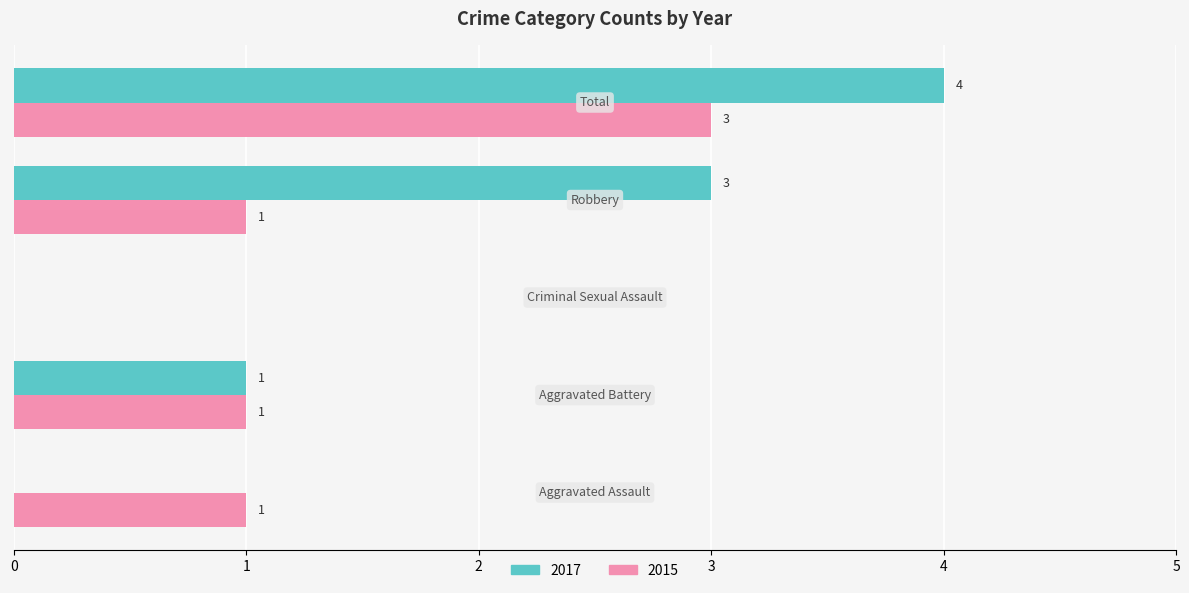

What is the sum of all 2017 values?

8